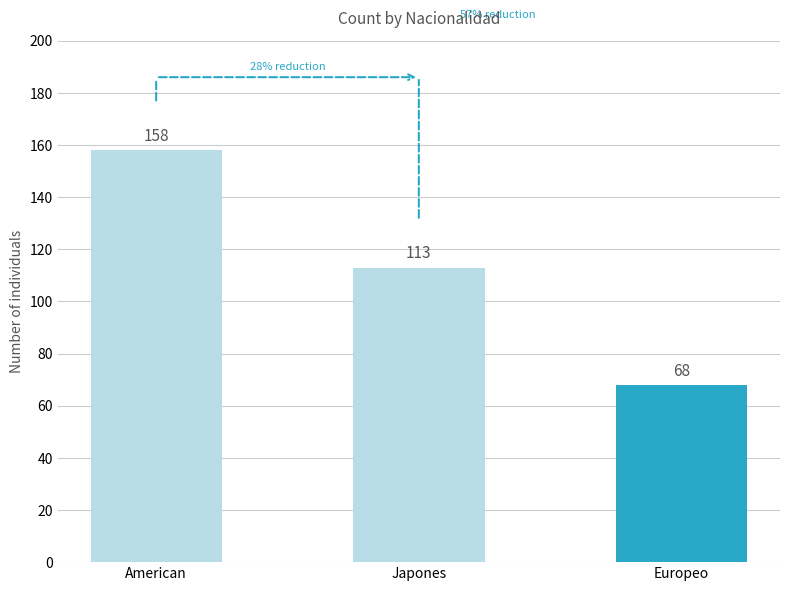

Are the bars horizontal?

No